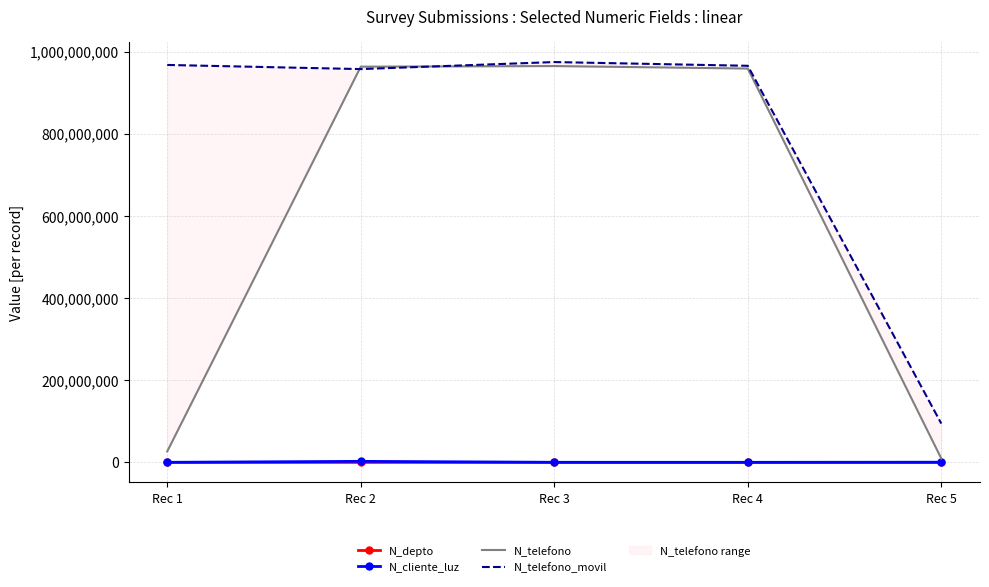

Is it true that N_telefono_movil equals 974523233 at Rec 3?

True